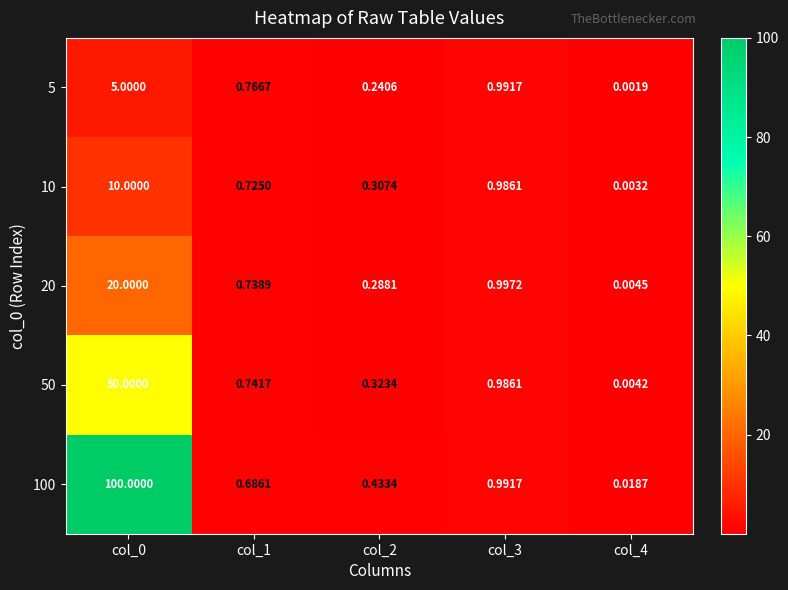

Is the value of 10 at col_4 greater than the value of 20 at col_2?

No